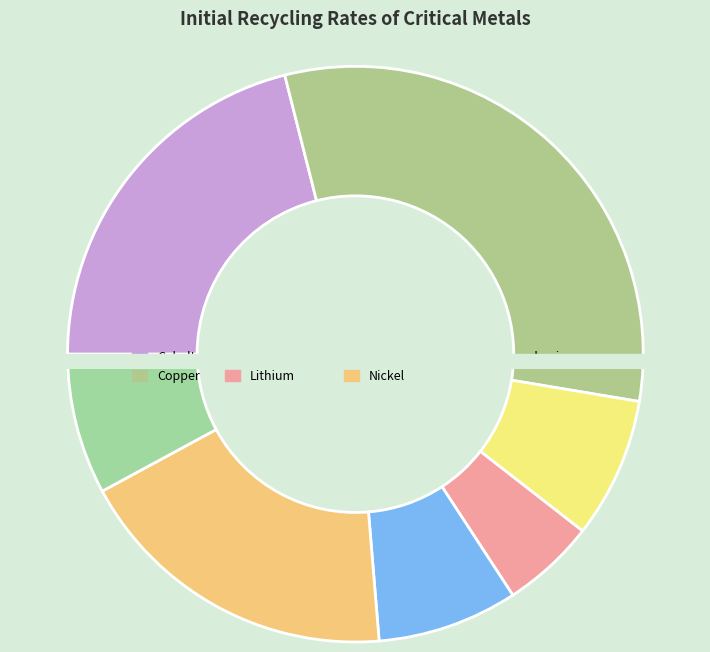

To the nearest percent, what percentage of the pie is Neodymium?

8%